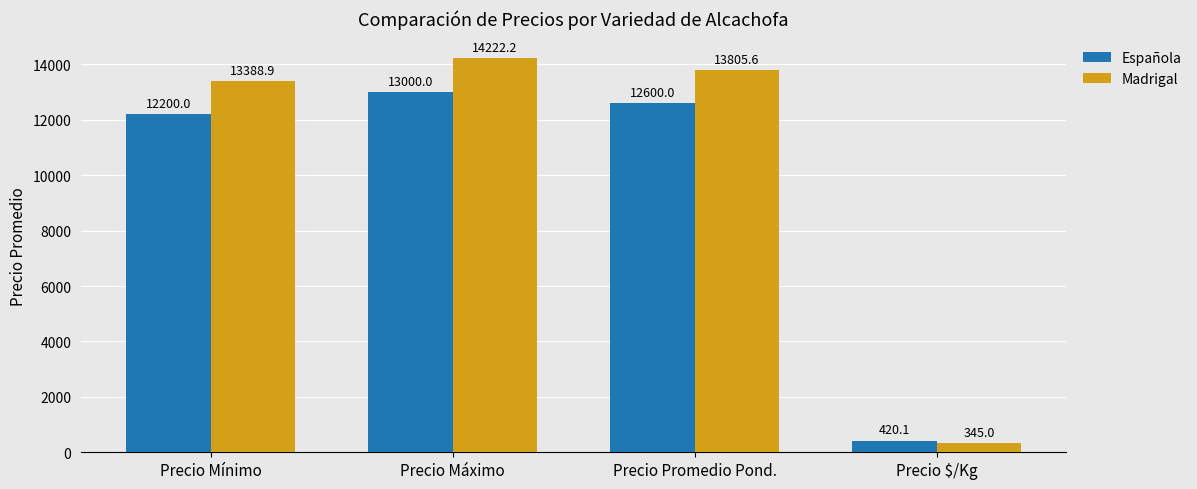

At which label does Madrigal reach its minimum?

Precio $/Kg